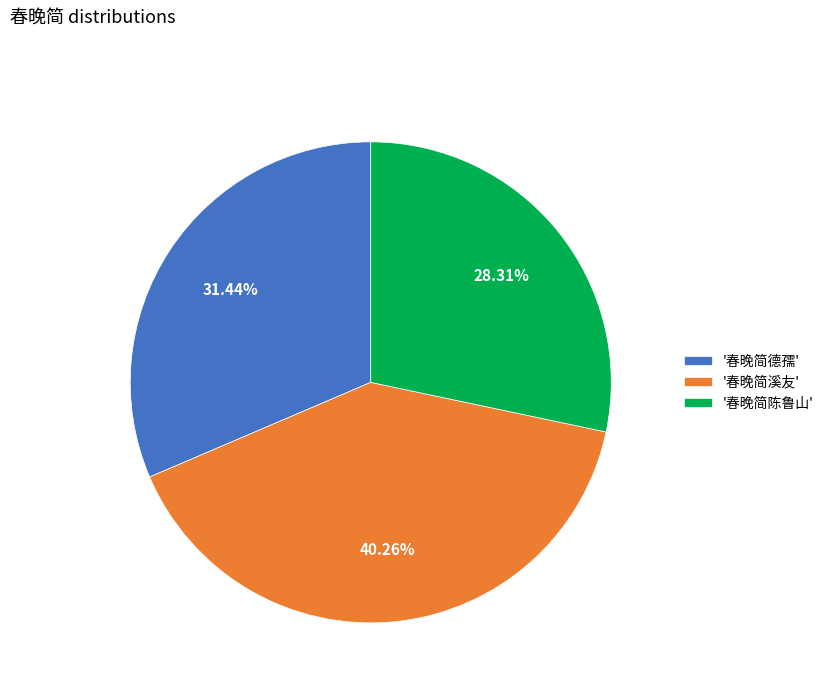

Rank the categories by value from highest to lowest.

'春晚简溪友', '春晚简德孺', '春晚简陈鲁山'